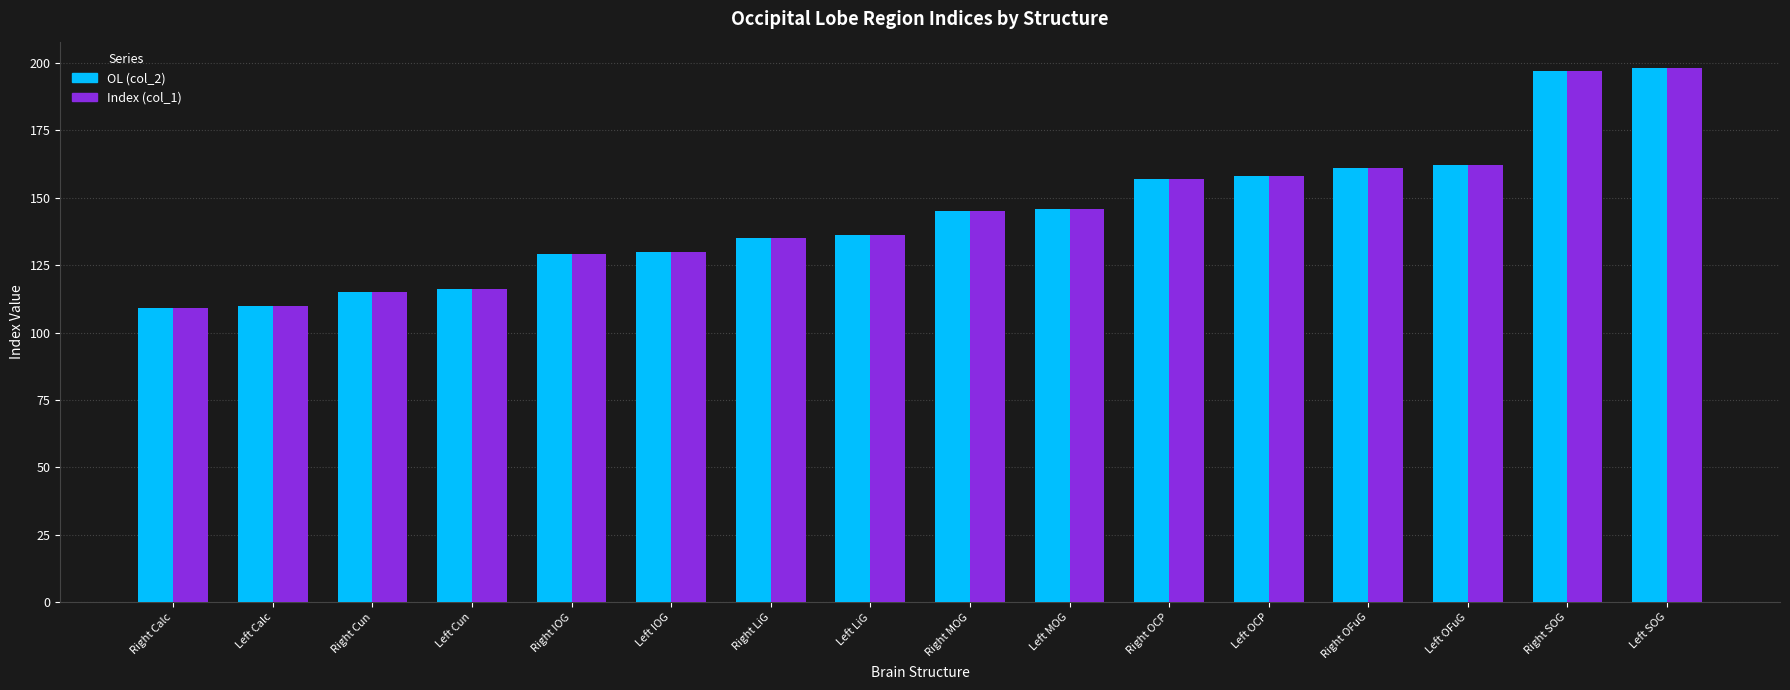

What is the highest value of the OL (col_2) series?

198